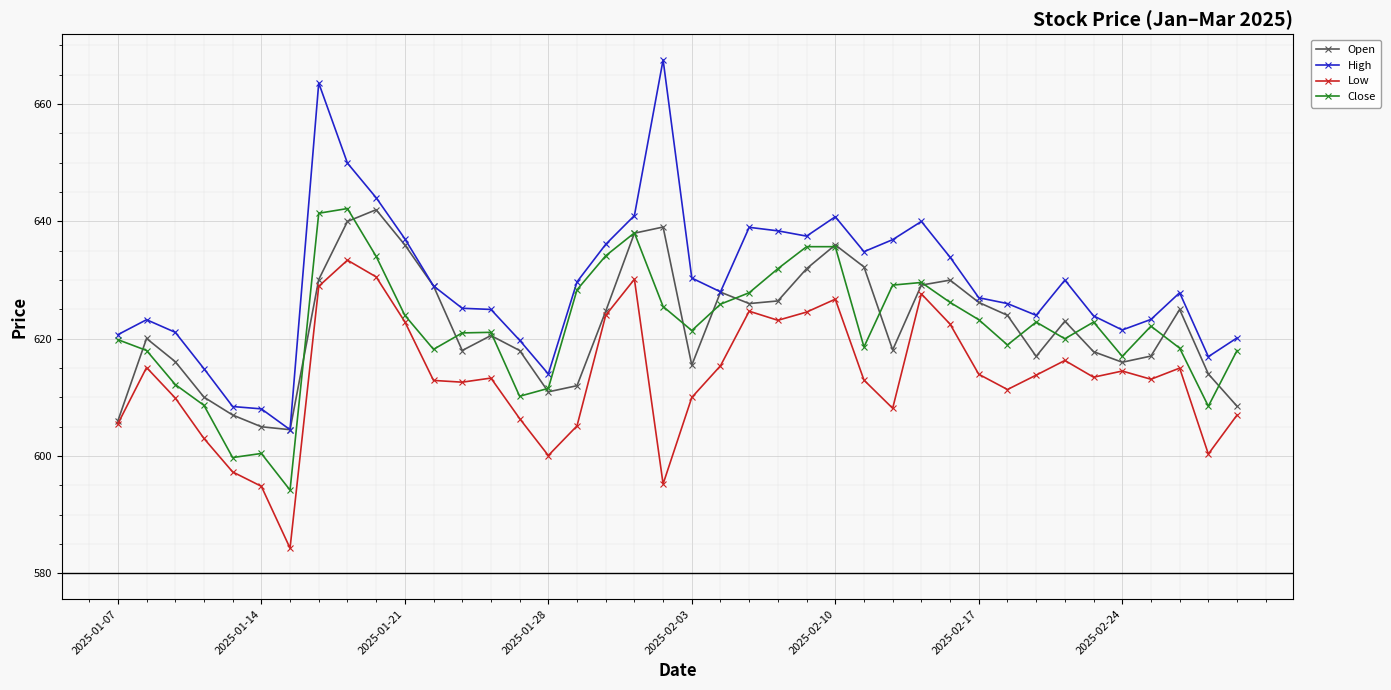

True or false: Open has more than 0 interior local peaks.

True